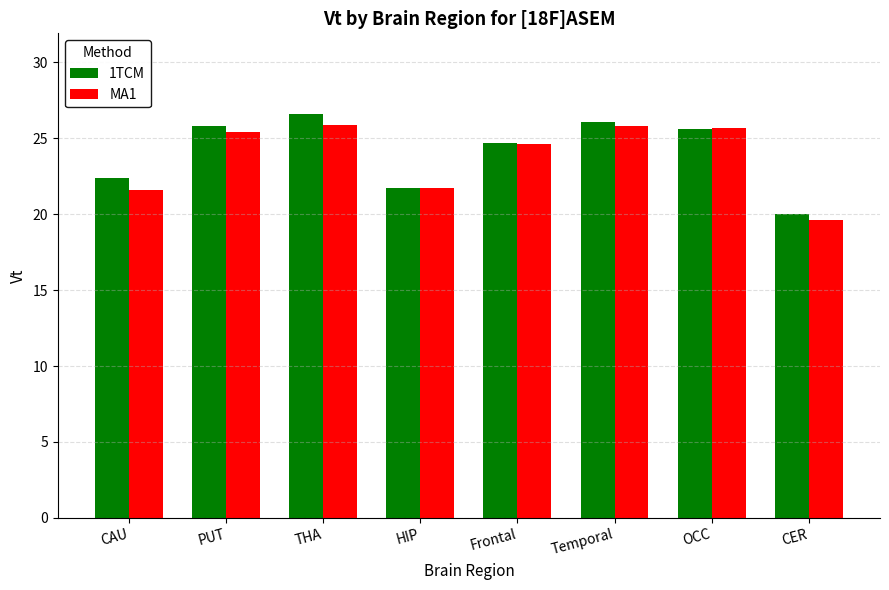

What is the difference between the highest and lowest values at Frontal?

0.1